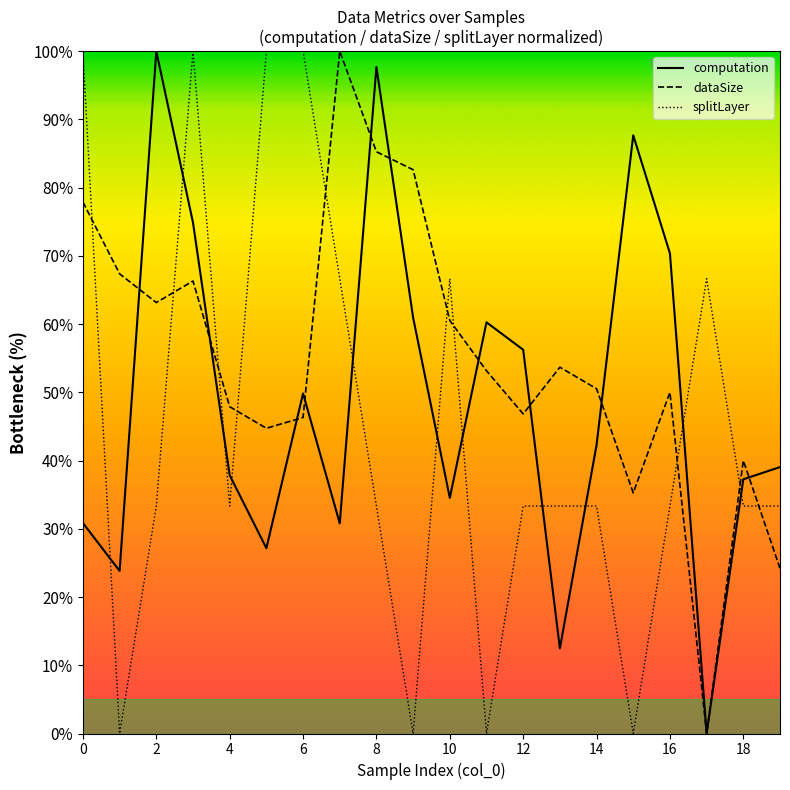

Which series has the largest total across all categories?

dataSize